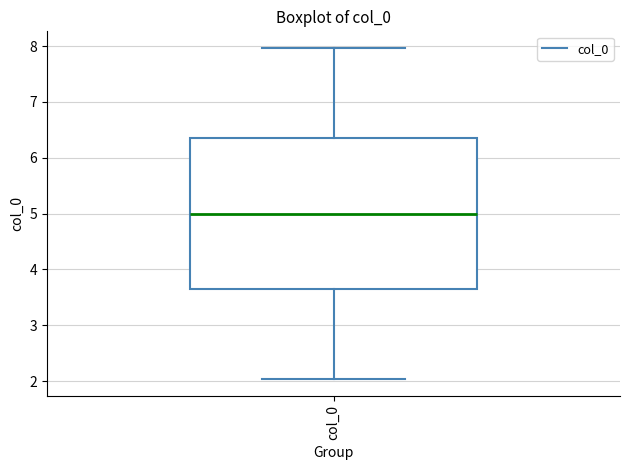

Read this box plot against the y-axis: the position of the median line, the range covered by the box, and the ends of both whiskers. The values are not printed on the chart, so give them approximately, as read against the axis.

median 5.0, box 3.6 to 6.4, whiskers 2.0 to 8.0